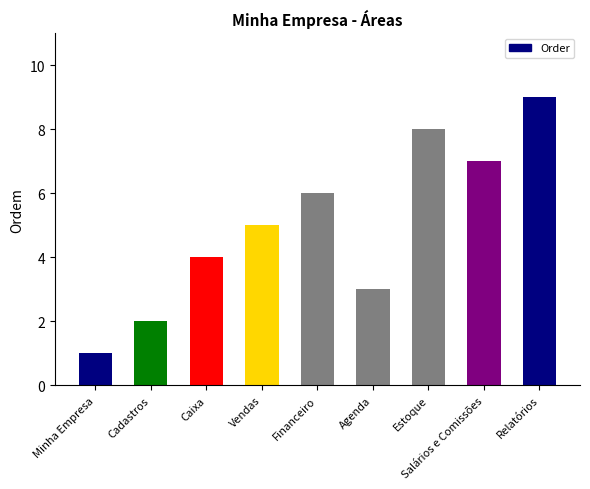

Is it true that the value at Cadastros is 2?

True